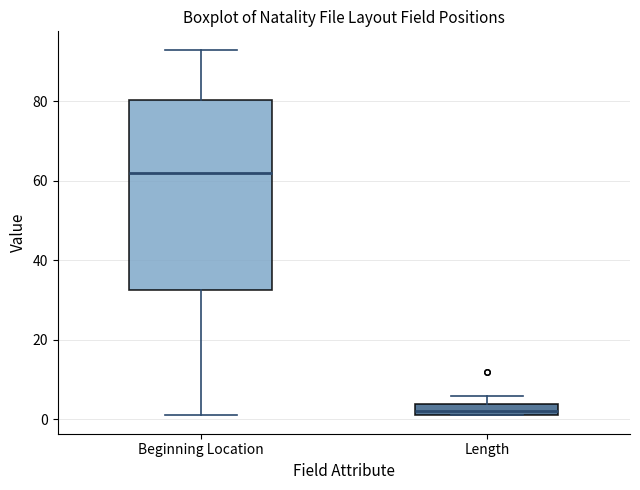

Which box is the tallest, from its lower edge to its upper edge?

Beginning Location